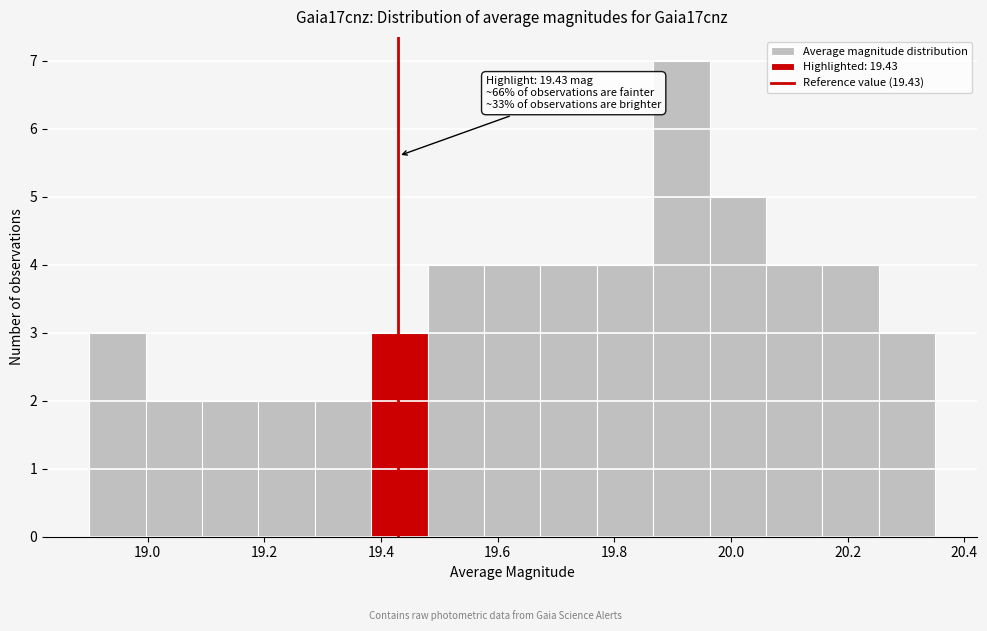

Which range on the x-axis has the tallest bar?

19.86 to 19.96